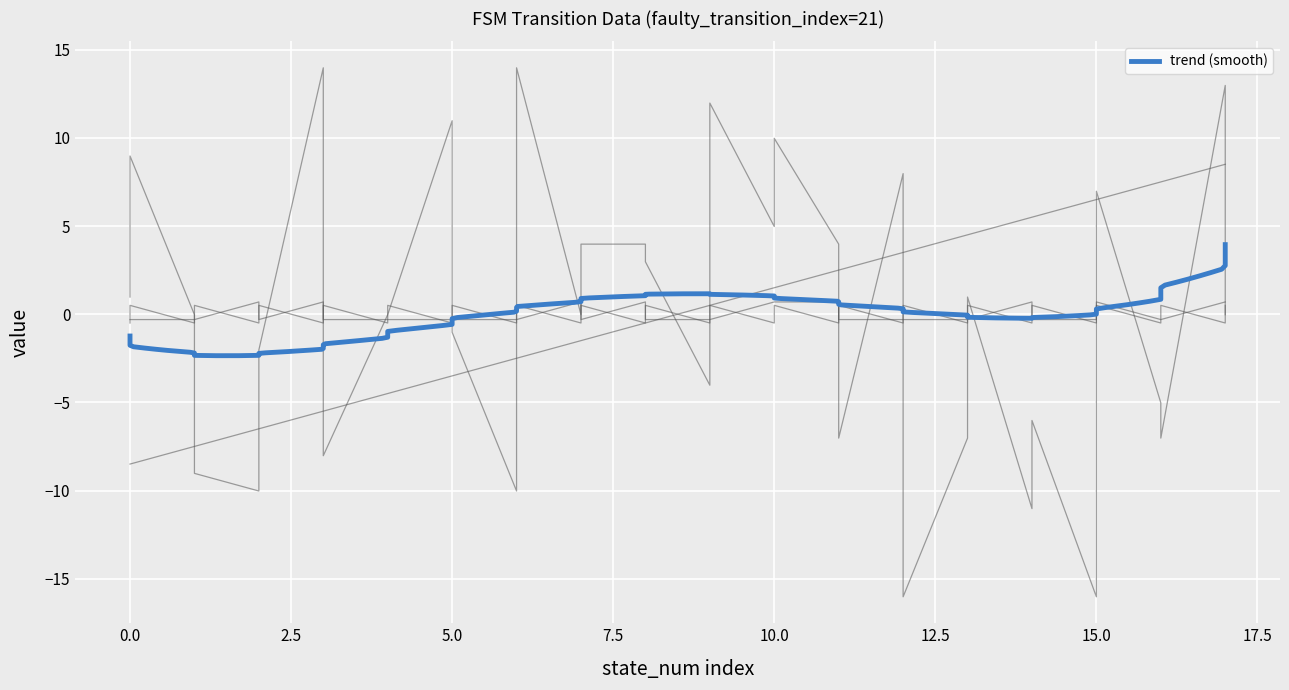

Which series changed the most between 2 and 5?

destination_state